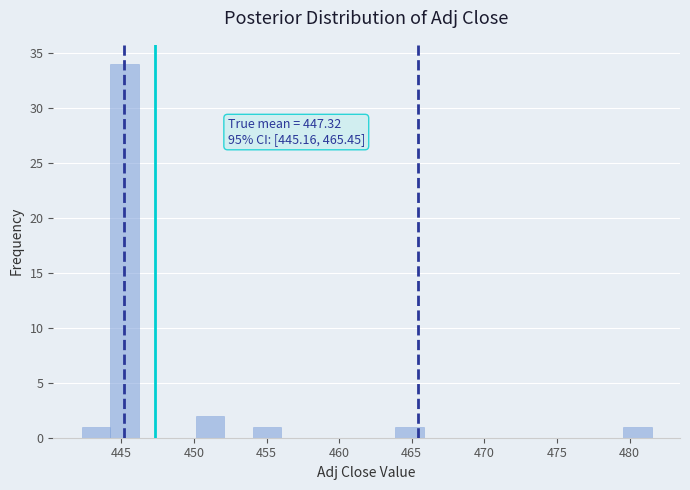

Around what value on the x-axis is the tallest bar? Give the approximate position of its centre, as read against the axis.

445.0